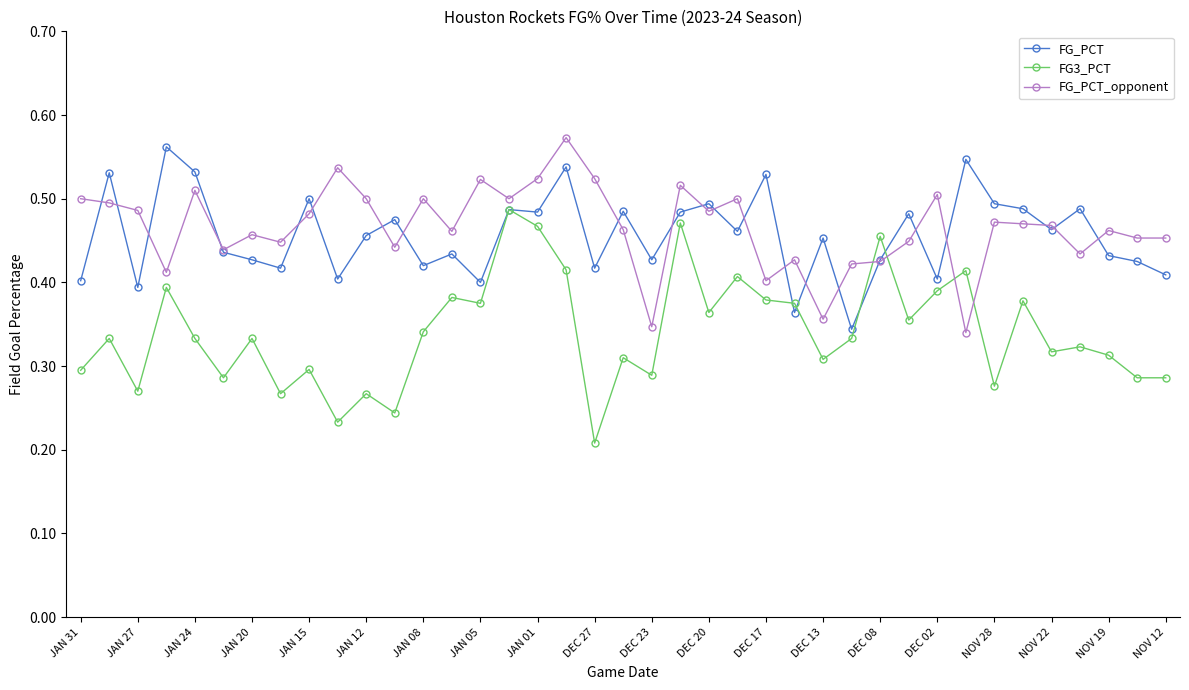

At how many categories does at least one series exceed 0?

39